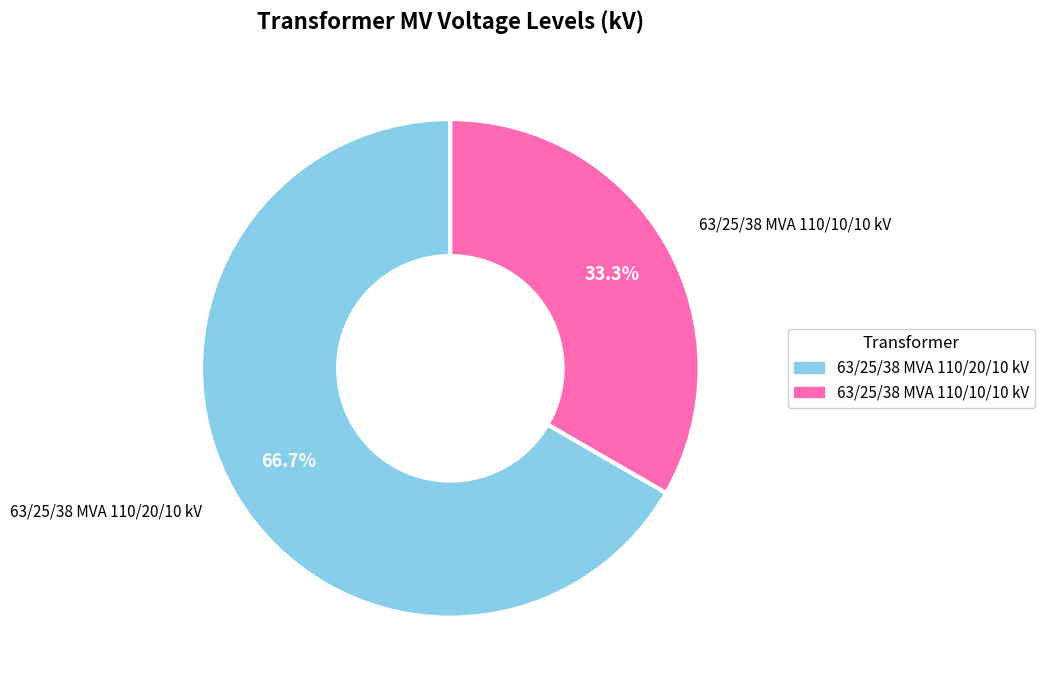

Between 63/25/38 MVA 110/10/10 kV and 63/25/38 MVA 110/20/10 kV, which is larger?

63/25/38 MVA 110/20/10 kV